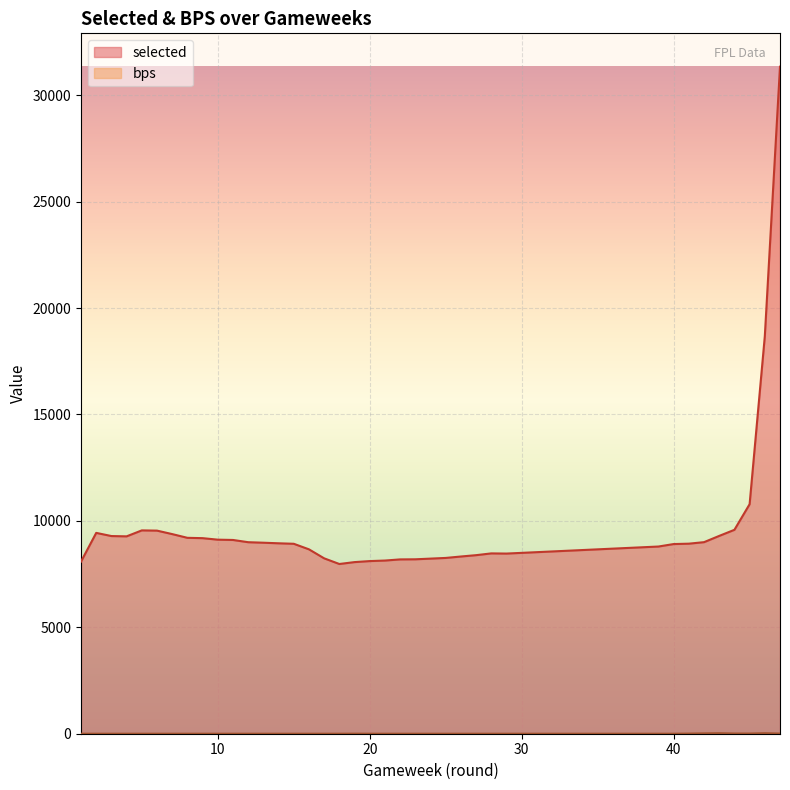

What is the difference between the maximum and minimum values in the selected series?

23365